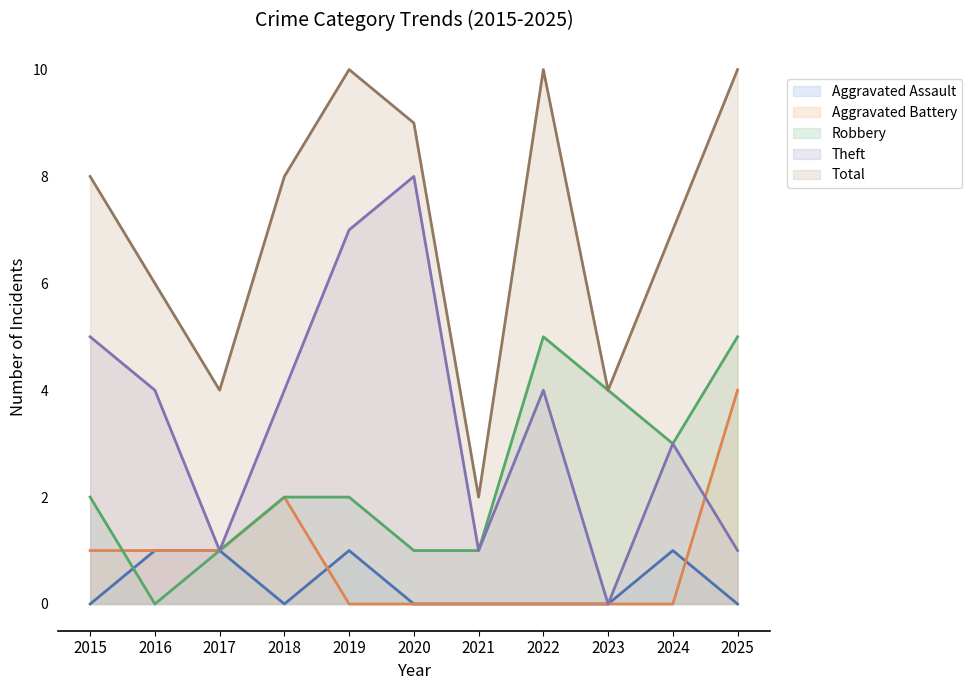

What is the difference between the maximum and minimum values in the Total series?

8